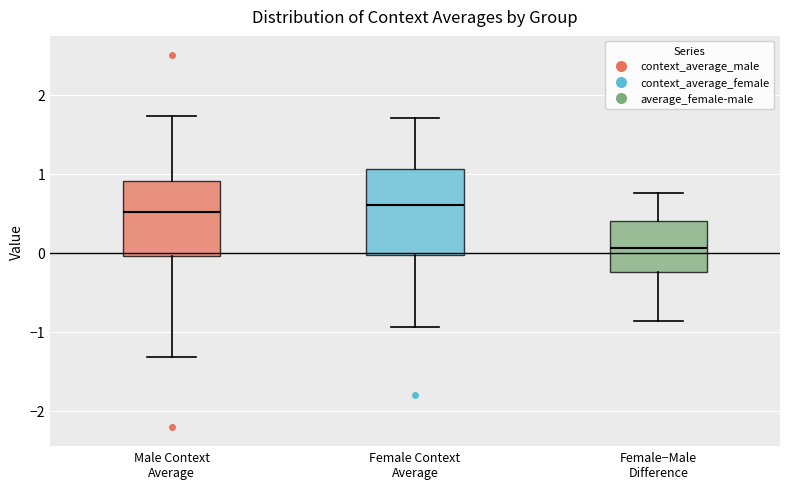

Reading left to right, read every box against the y-axis: the position of its median line, the range the box covers, and the ends of its whiskers. The values are not printed on the chart, so give them approximately, as read against the axis.

Male Context Average: median 0.5, box 0.0 to 0.9, whiskers -1.3 to 1.7
Female Context Average: median 0.6, box 0.0 to 1.1, whiskers -0.9 to 1.7
Female−Male Difference: median 0.1, box -0.2 to 0.4, whiskers -0.9 to 0.8